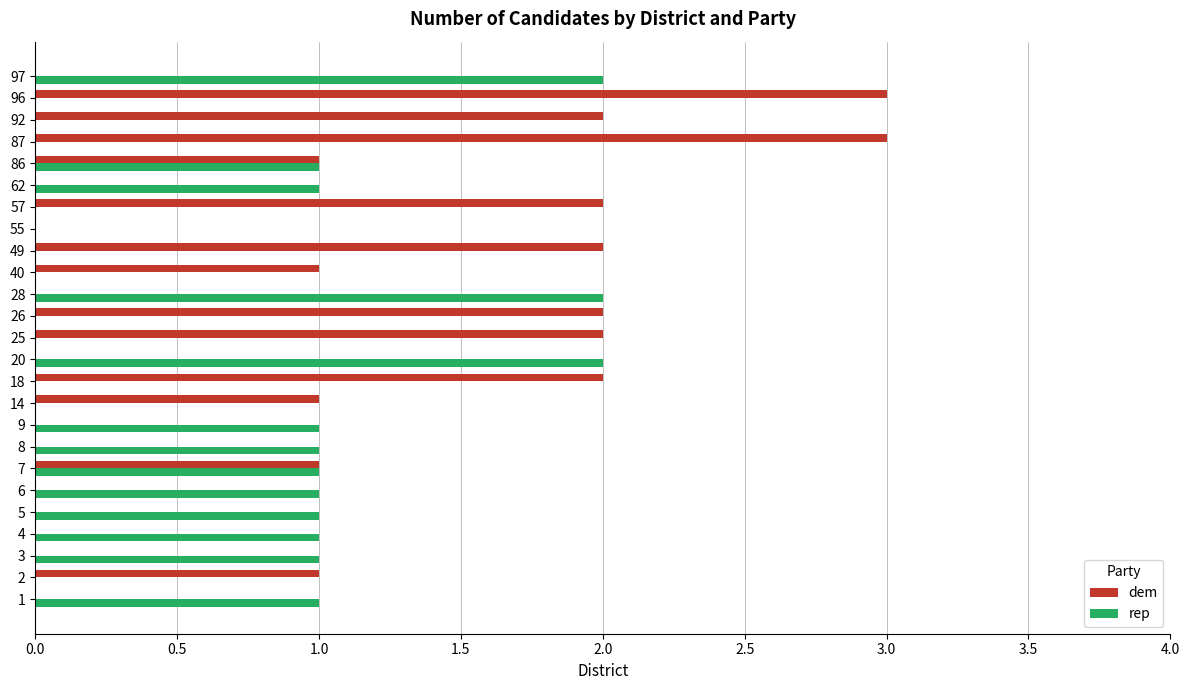

Between 6 and 26, which series saw the biggest shift?

dem